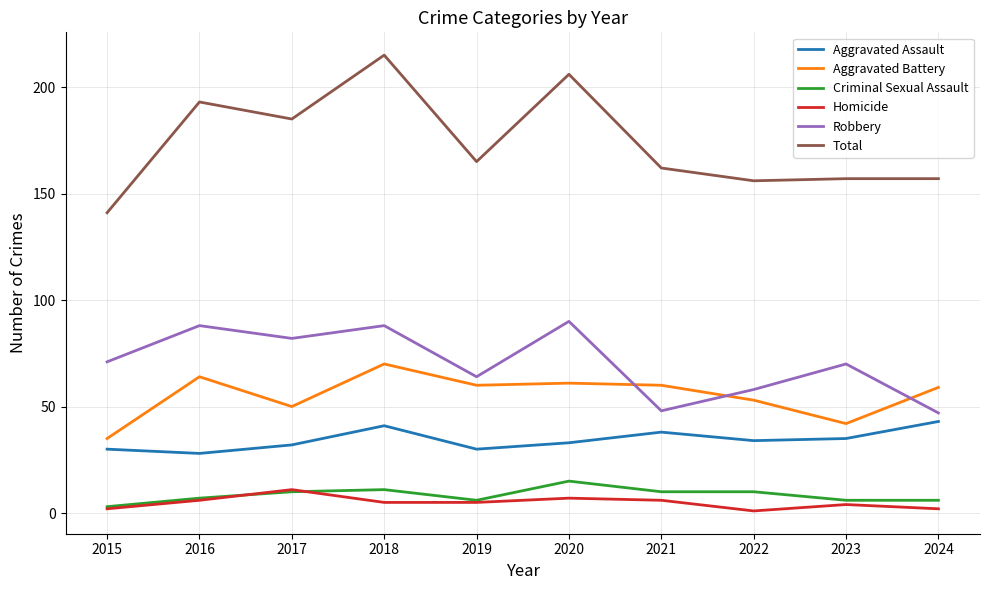

What is the spread (max minus min) of values at 2021?

156